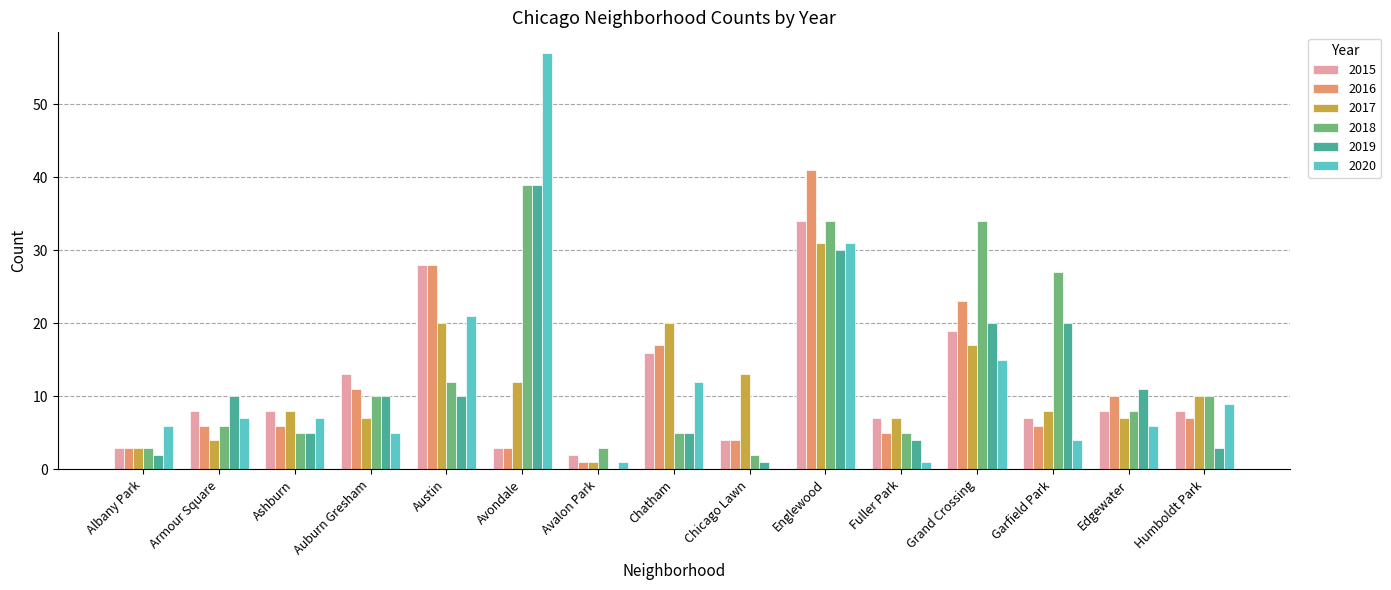

How many distinct data groups are displayed?

6